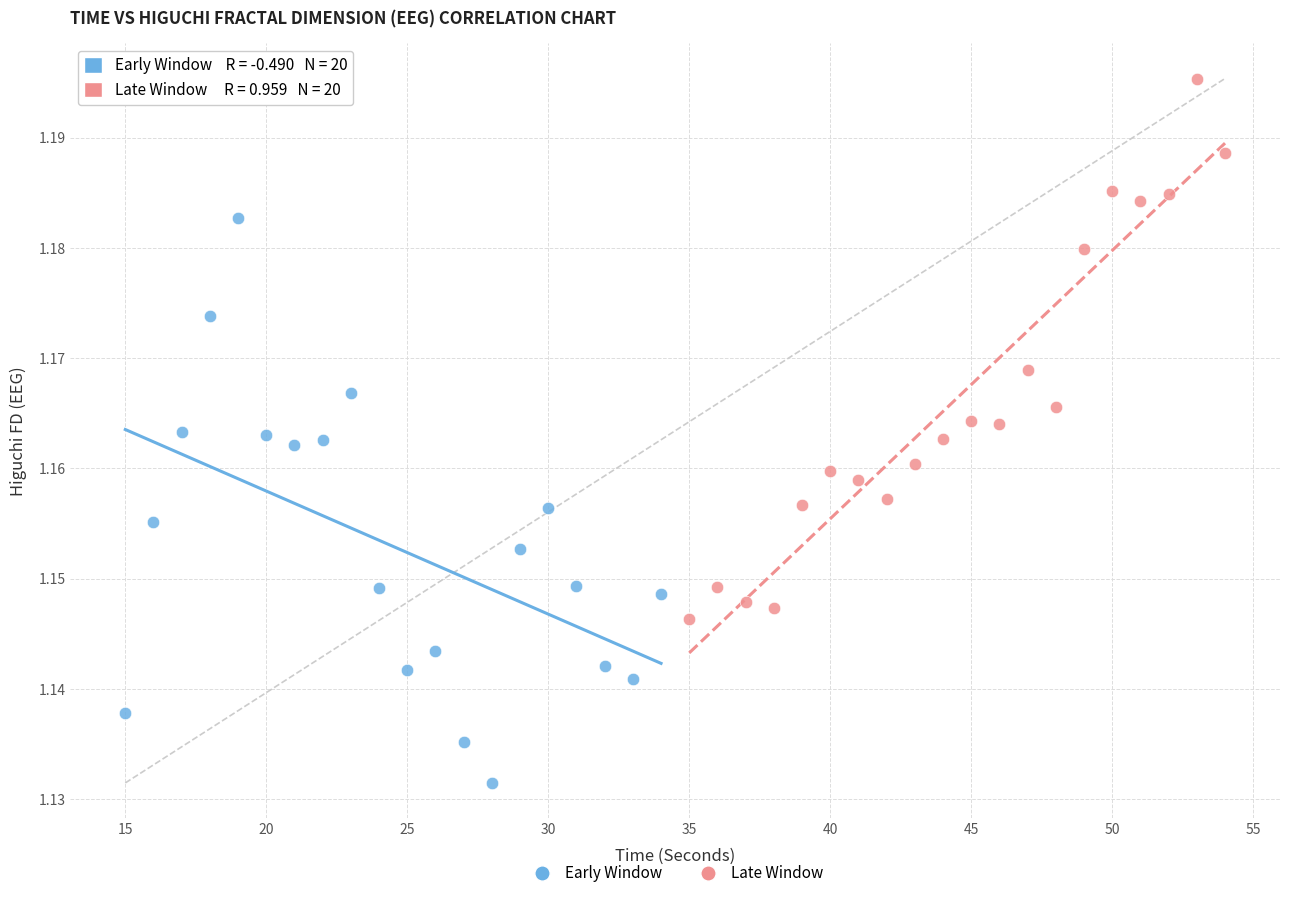

What are all the series names shown in the legend?

Early Window, Late Window